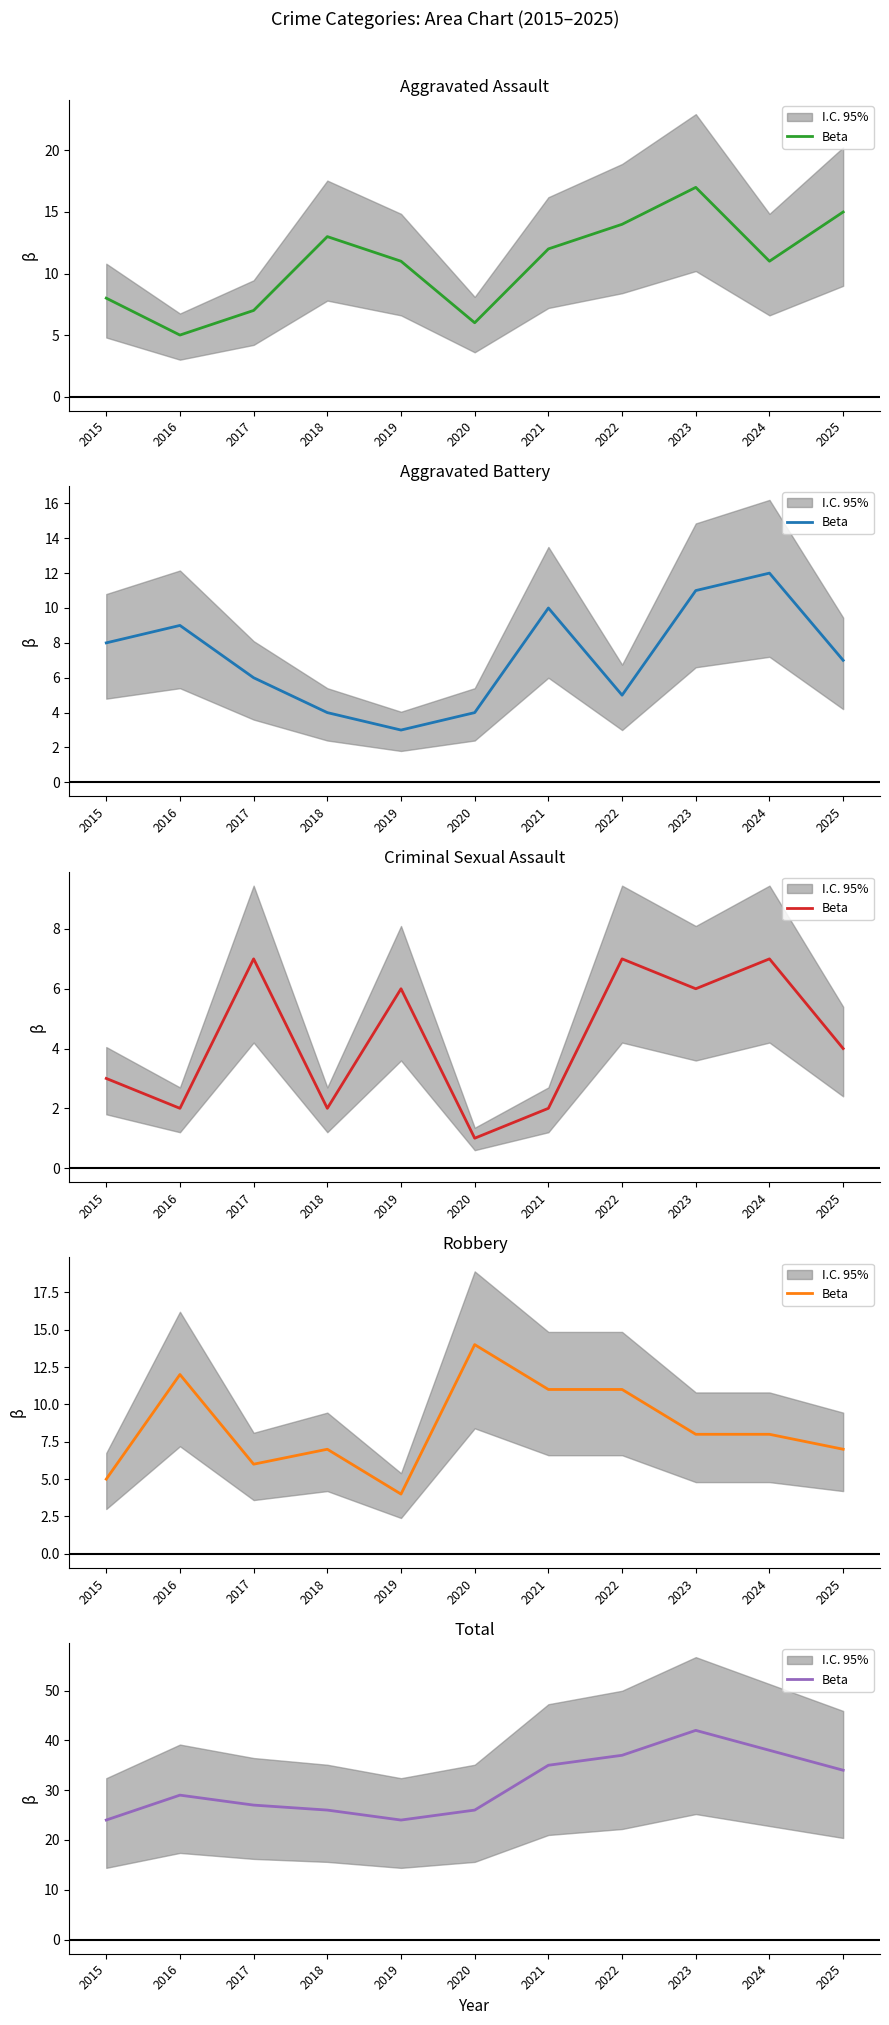

What is the change in value from 2016 to 2021?

+6